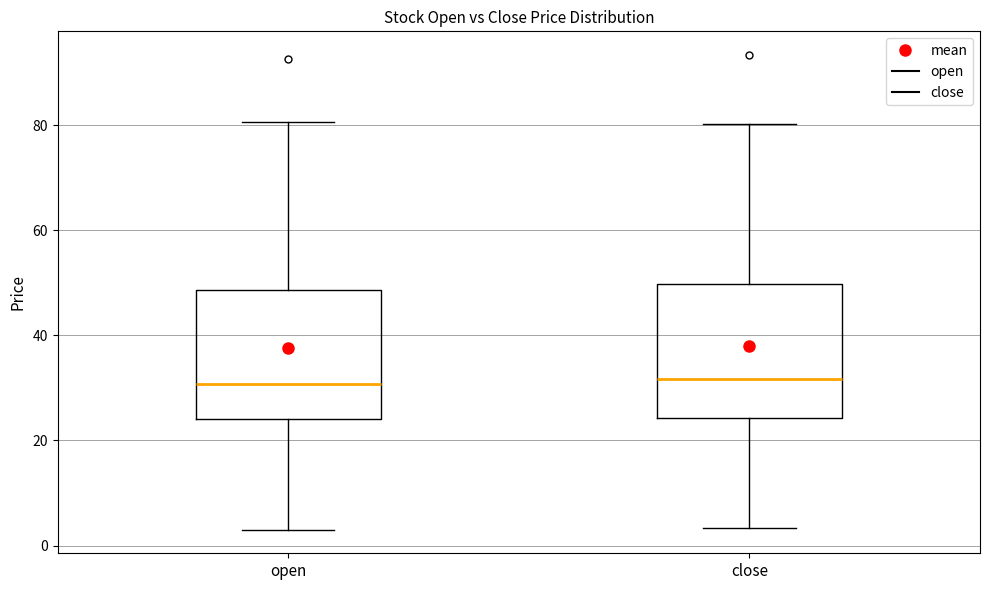

Where does the median line of the box for open sit on the y-axis? The values are not printed on the chart, so give them approximately, as read against the axis.

30